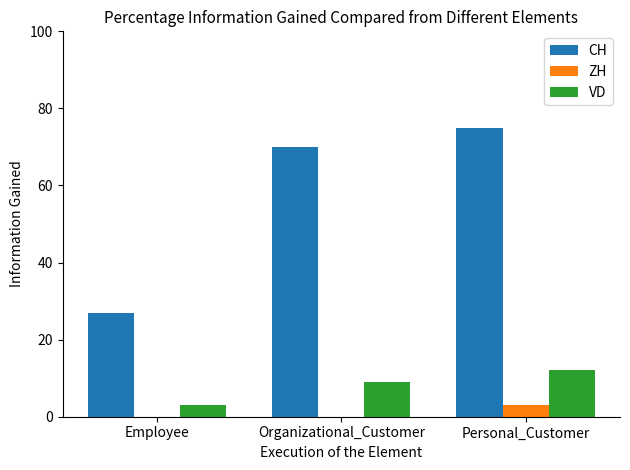

Is the value of VD at Employee greater than the value of ZH at Organizational_Customer?

Yes